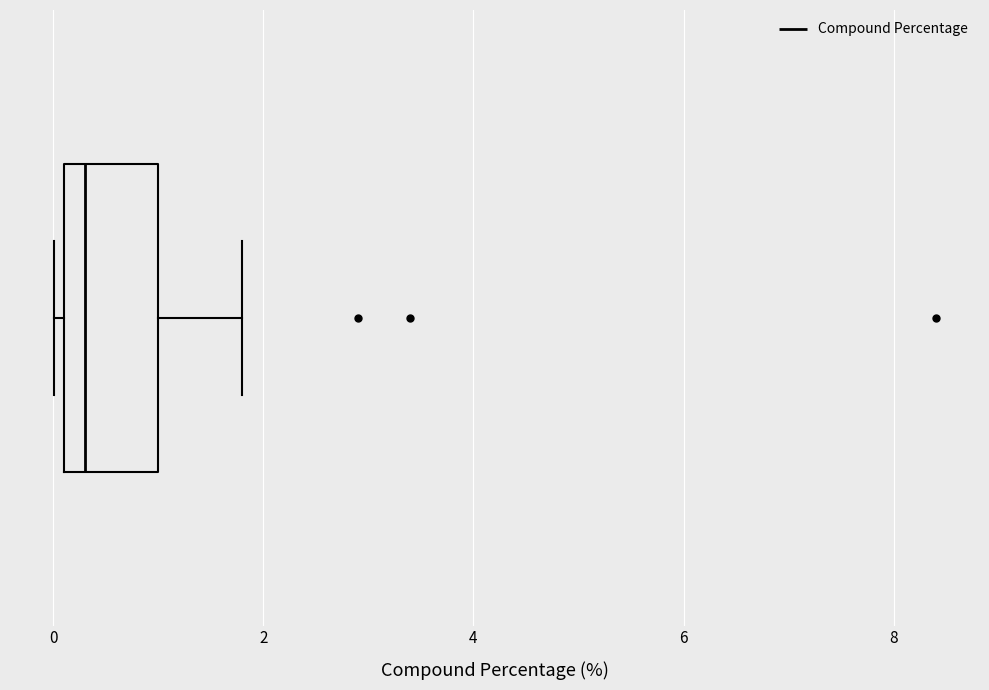

Transcribe this box plot: give where the median line is, the range the box spans, and where the two whiskers end, as read against the x-axis. The values are not printed on the chart, so give them approximately, as read against the axis.

median 0.4, box 0.2 to 1.0, whiskers 0.0 to 1.8